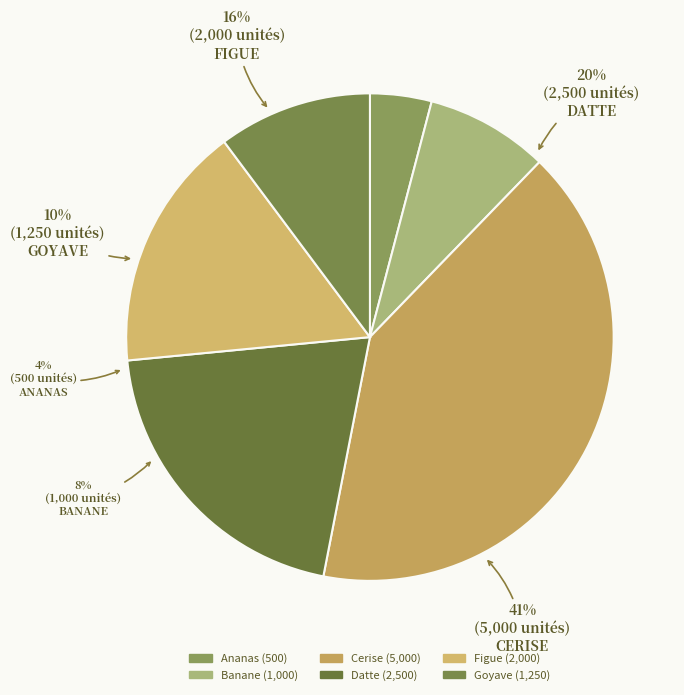

The Datte slice represents 6% of the pie. True or false?

False